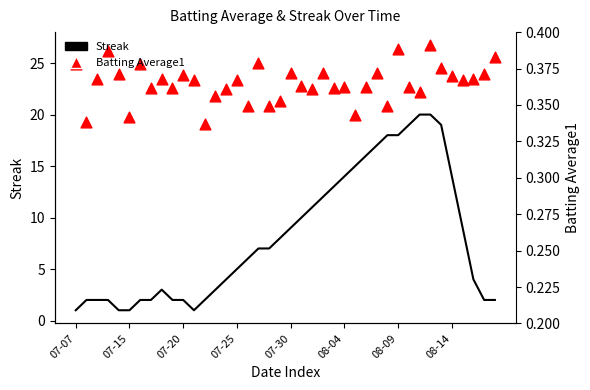

Which series contains the highest Y value?

Batting Average1